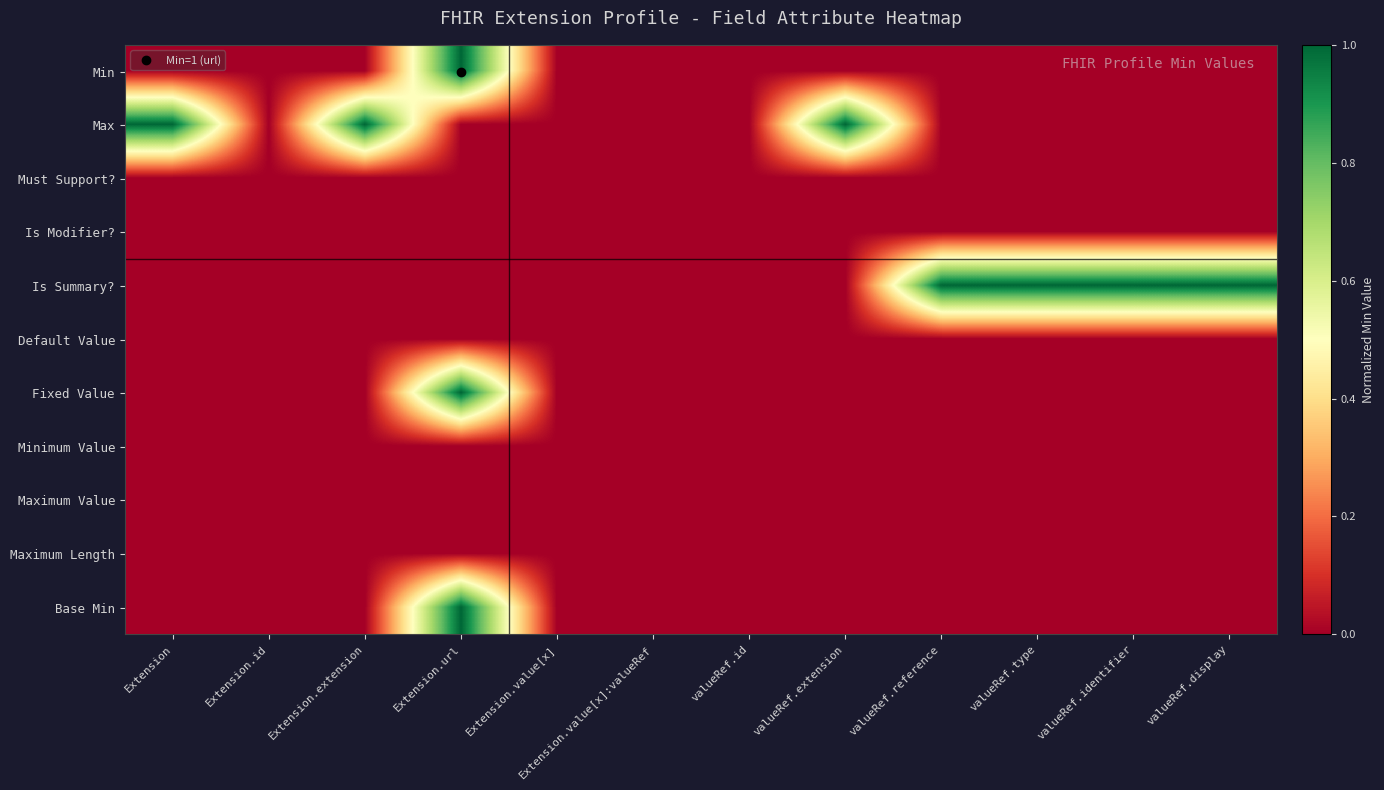

Count the number of data series in this chart.

11